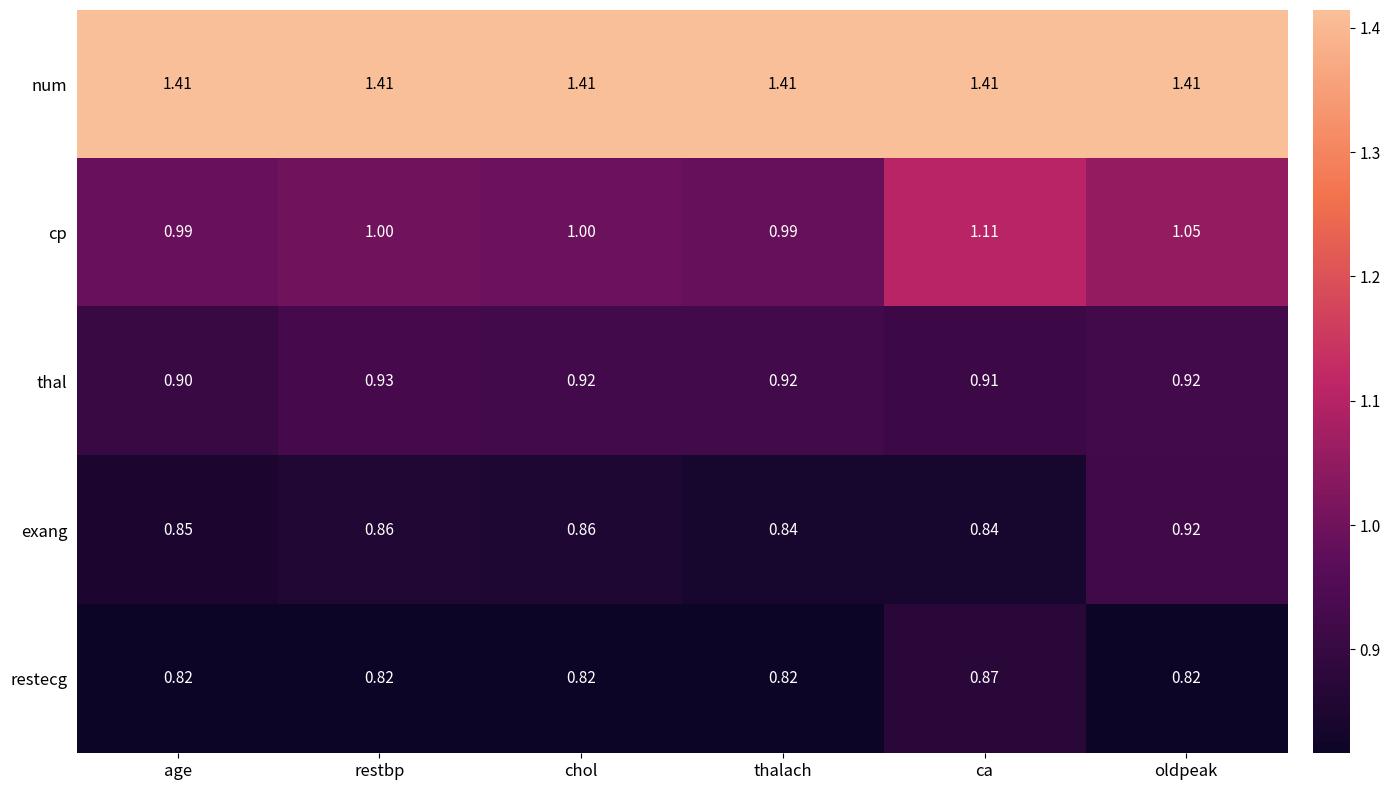

What is the difference between the highest and lowest values at chol?

0.6